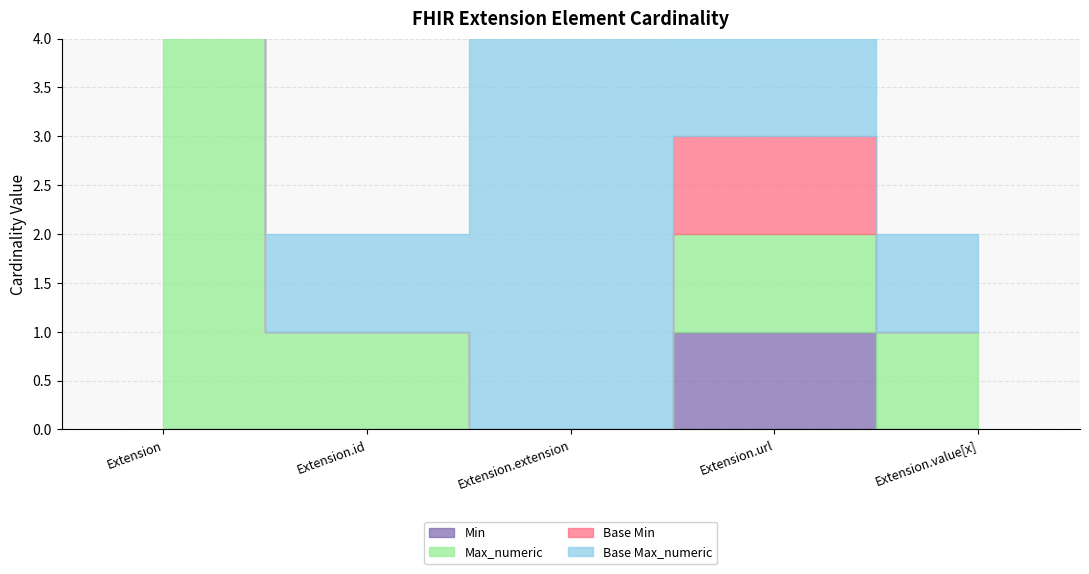

What position from the right is Extension.value[x]?

1